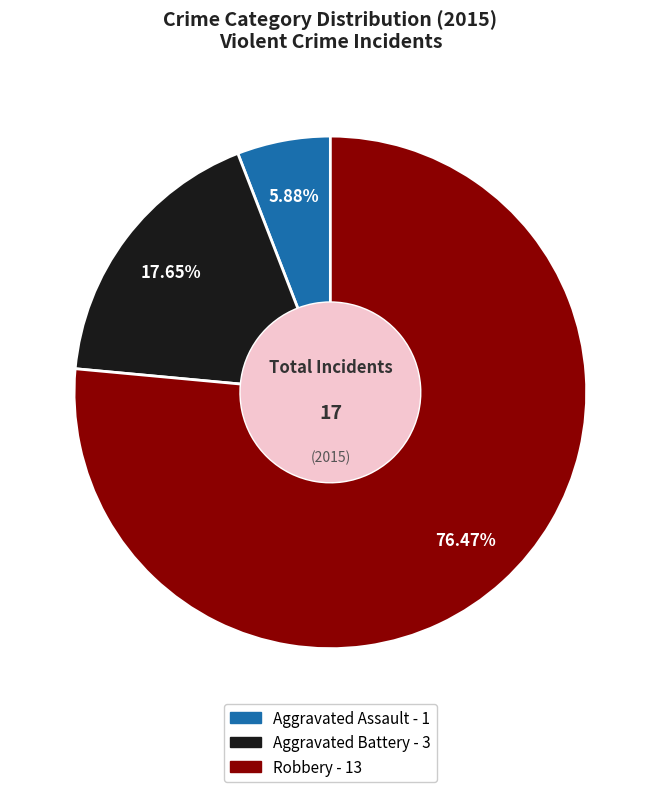

What is the ratio of the value at Robbery to the value at Aggravated Battery?

4.3